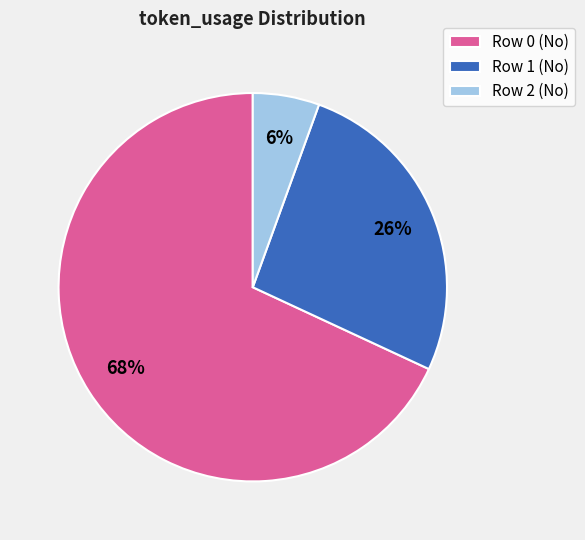

Approximately how many times larger is the value at Row 1 (No) compared to Row 0 (No)?

0.4